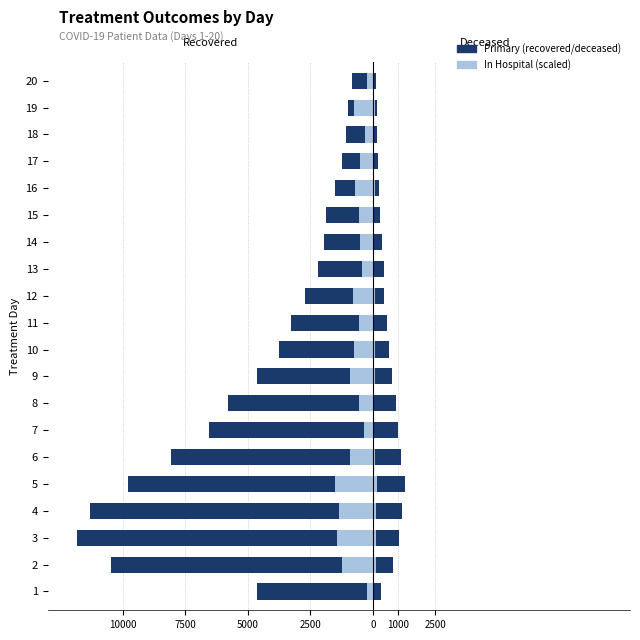

Which has a higher value, 9 or 14?

14